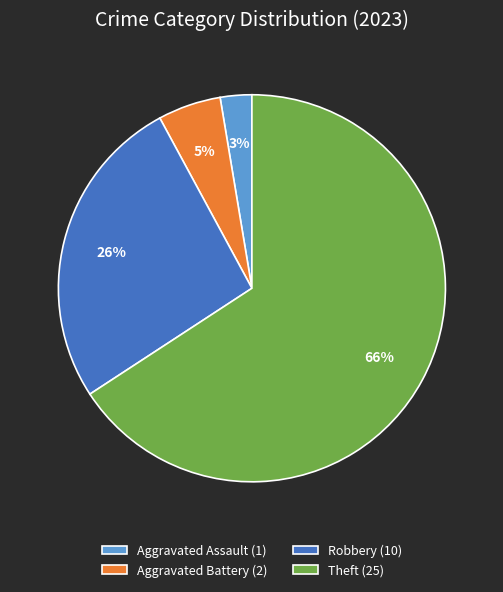

What is the smallest slice in the pie chart?

Aggravated Assault (1)